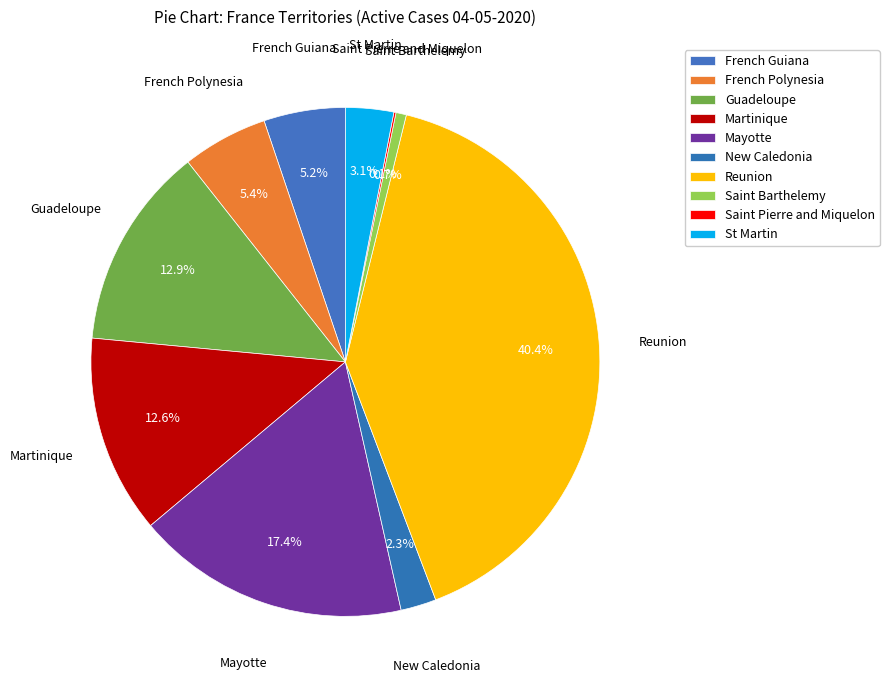

What portion of the pie excludes Martinique?

87.4%